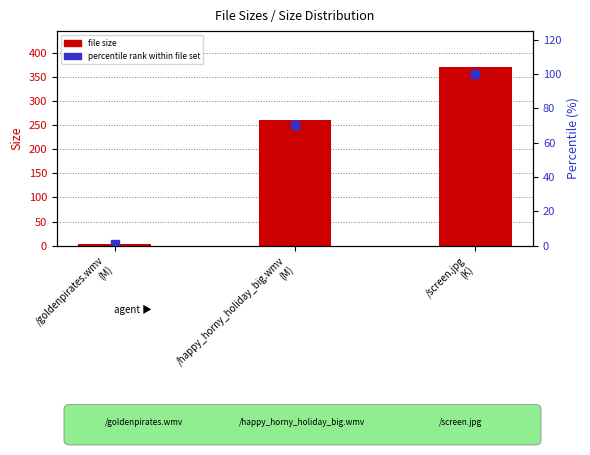

At how many categories does at least one series exceed 135?

2